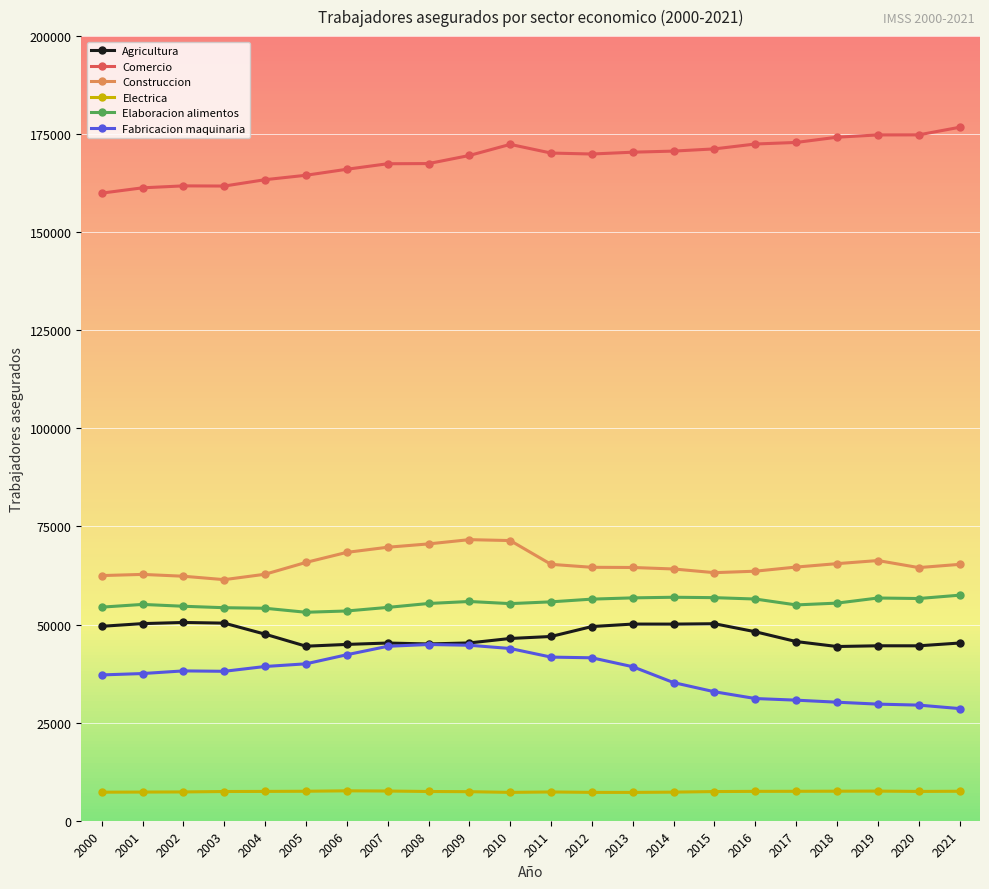

True or false: Elaboracion alimentos and Electrica cross at least once.

False